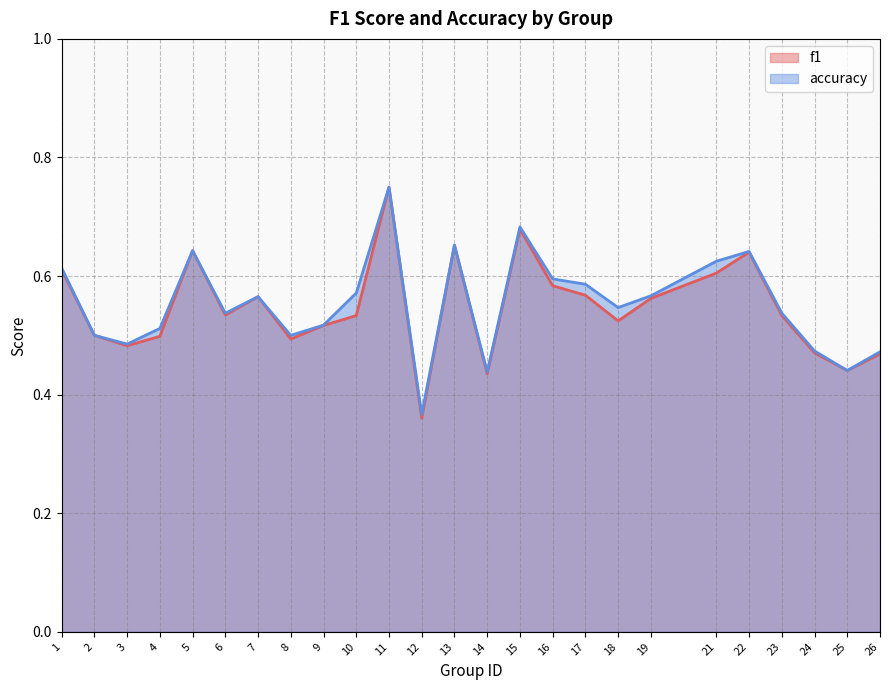

At which category is the sum across all series the highest?

11